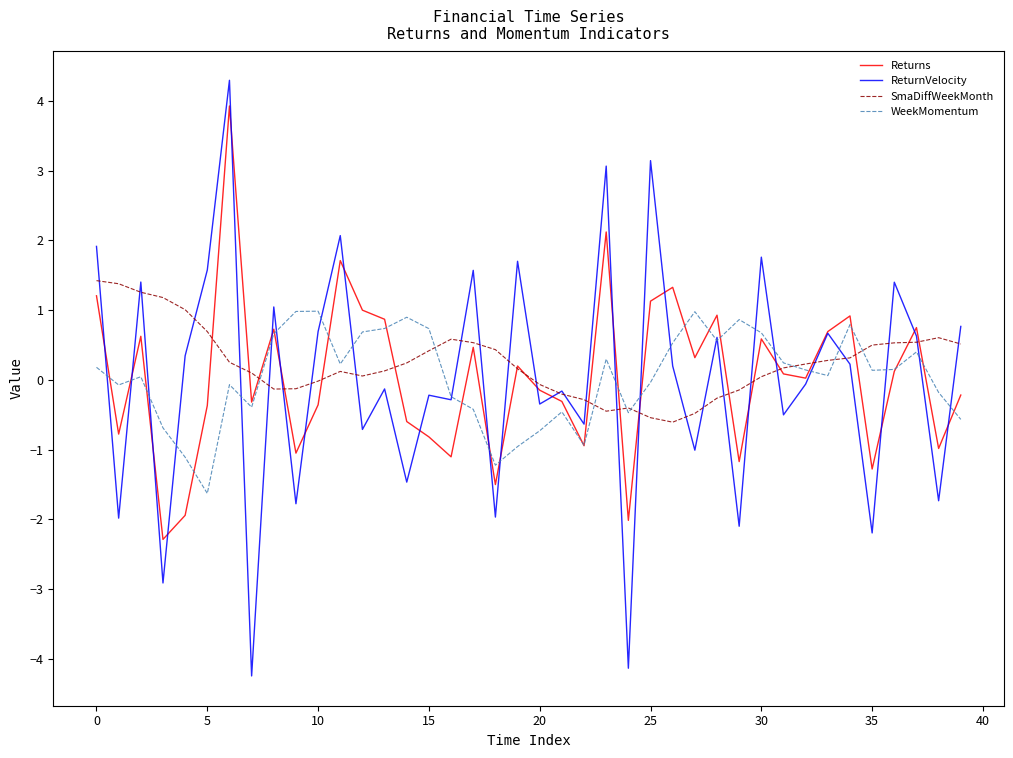

Which series has the largest range (max minus min)?

ReturnVelocity